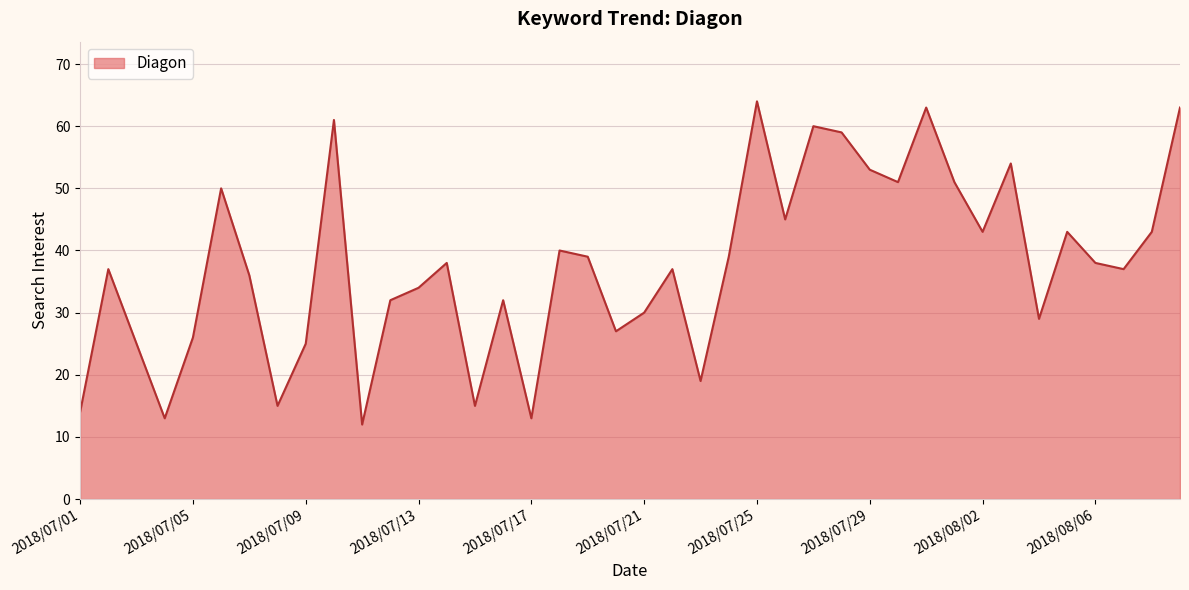

What is the difference between the maximum and minimum values?

52